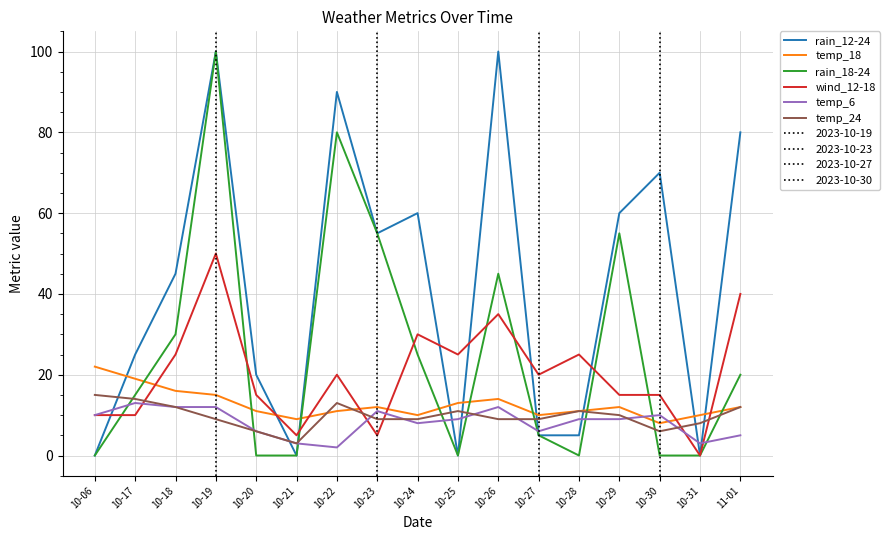

At which category is the sum across all series the highest?

10-19